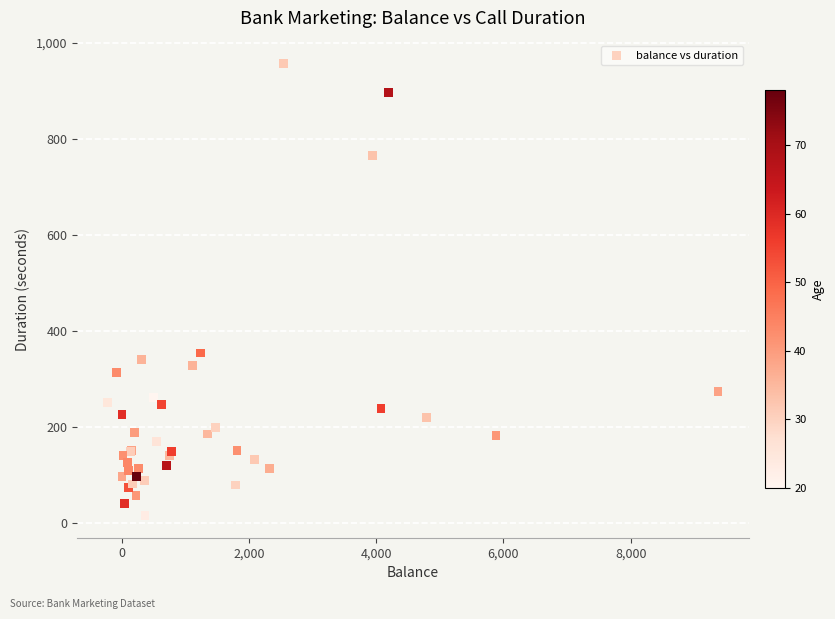

What Y value in the scatter plot is closest to 487?

354